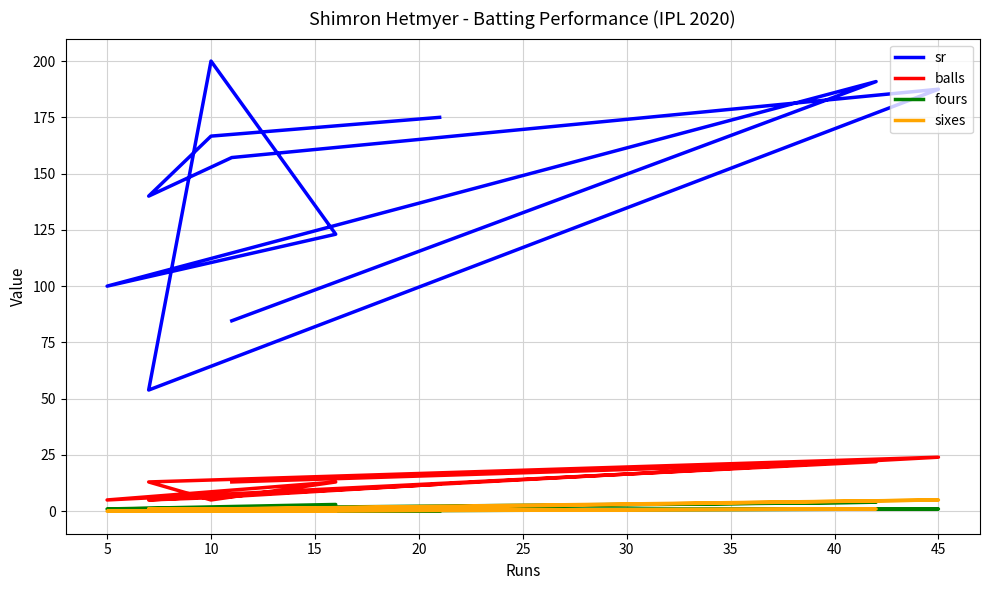

What are all the series names shown in the legend?

sr, balls, fours, sixes